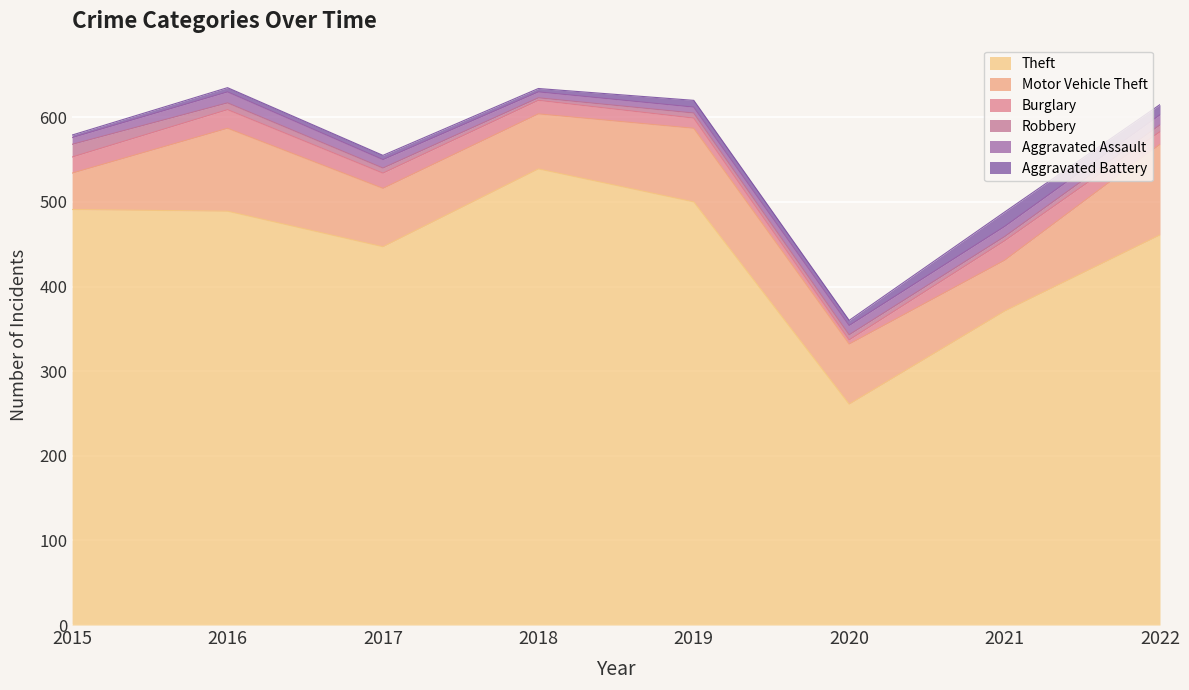

Where is the first local minimum for Aggravated Battery?

2018